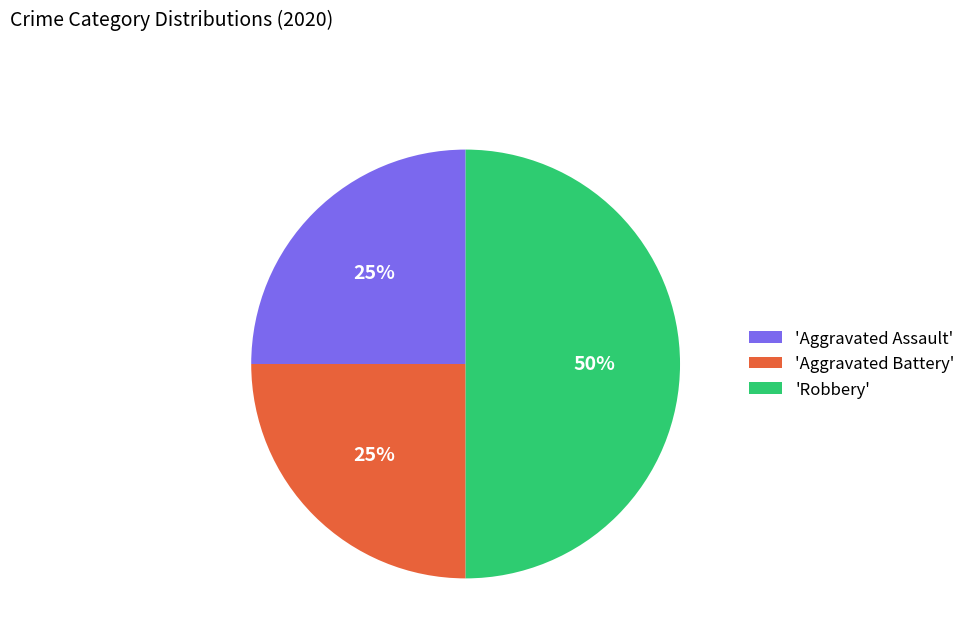

Combined, do 'Robbery' and 'Aggravated Battery' account for over 50%?

Yes